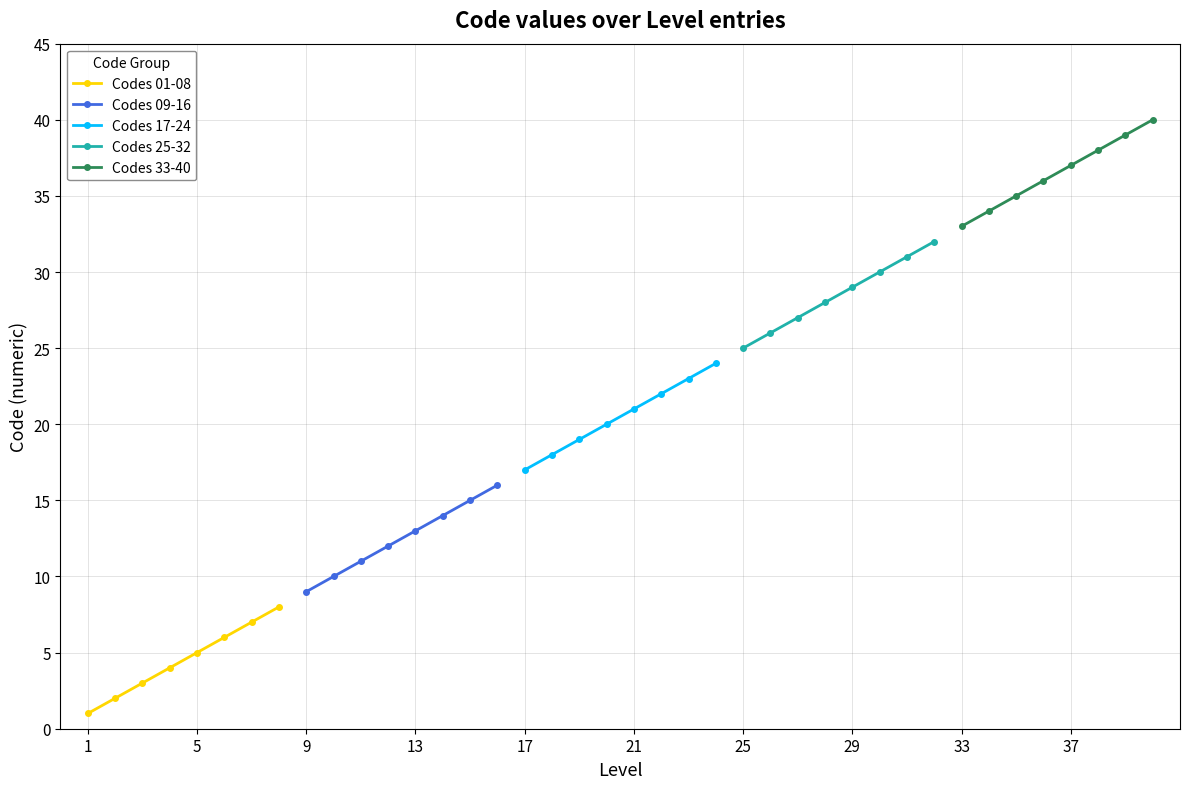

What is the maximum value for Codes 25-32?

32